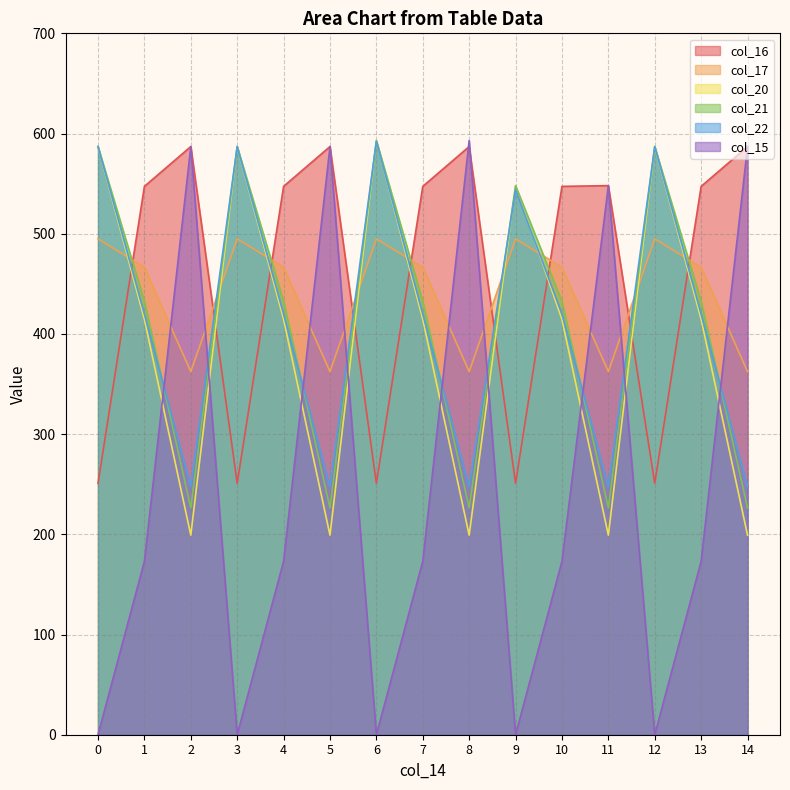

Is the value of col_17 at 1 greater than the value of col_22 at 3?

No